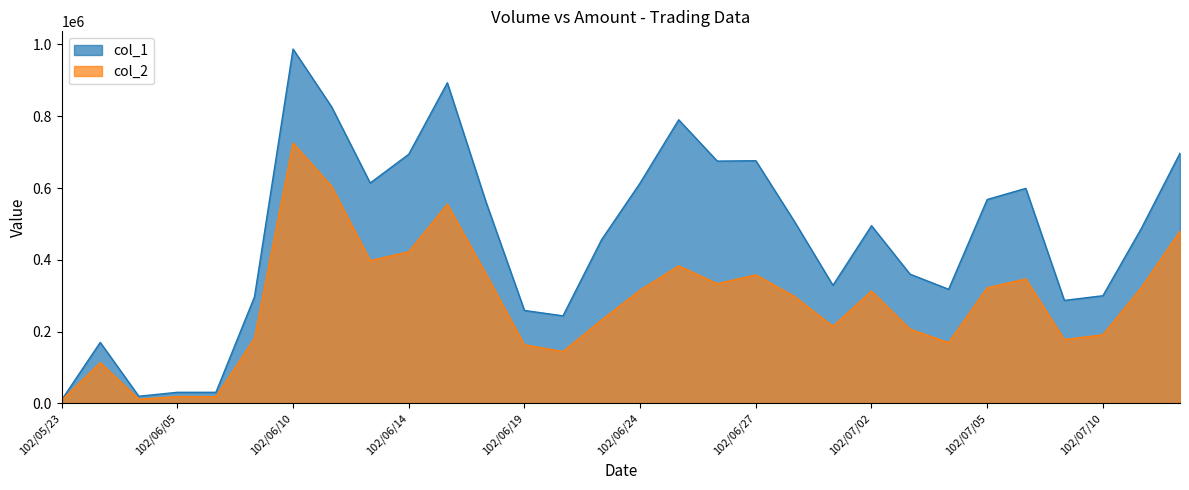

What is the label of the 23rd point from the right?

102/06/11